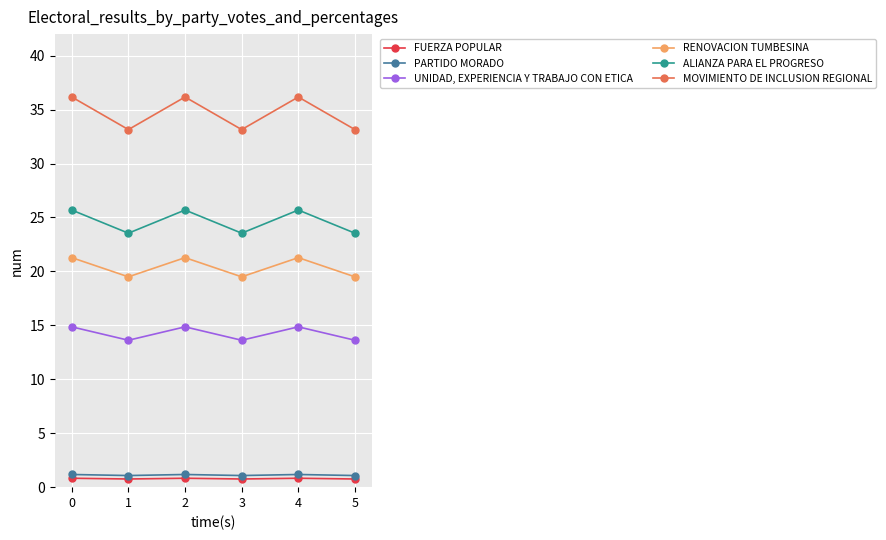

True or false: RENOVACION TUMBESINA and UNIDAD, EXPERIENCIA Y TRABAJO CON ETICA cross at least once.

False